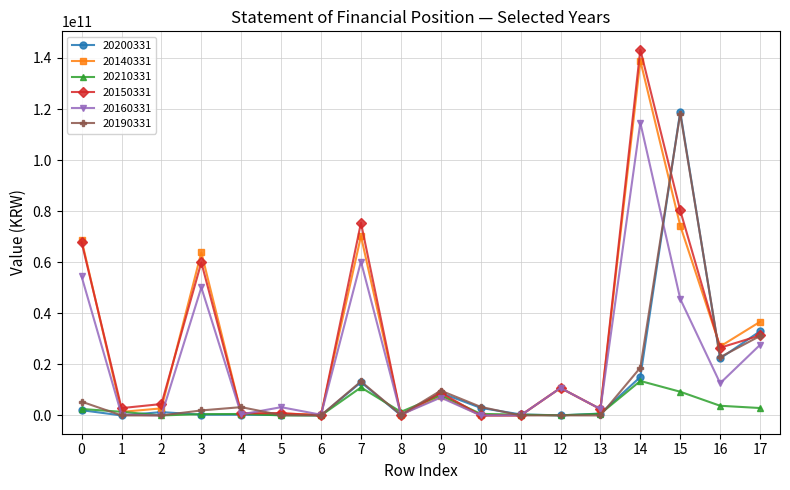

How many data points in 20210331 are less than 1395444137?

9